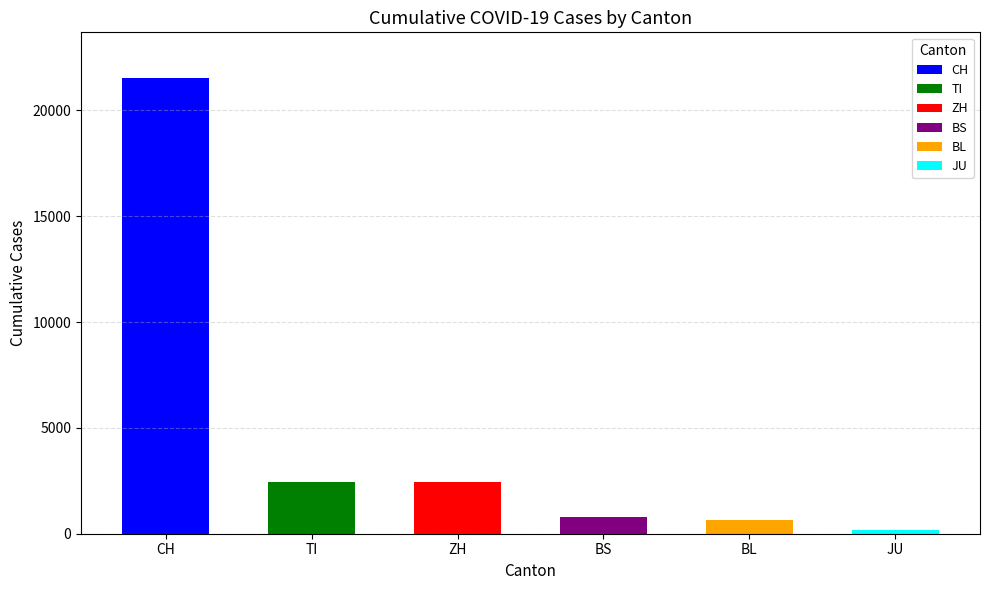

At 25, list the series in order from smallest to largest.

JU, BL, BS, ZH, TI, CH